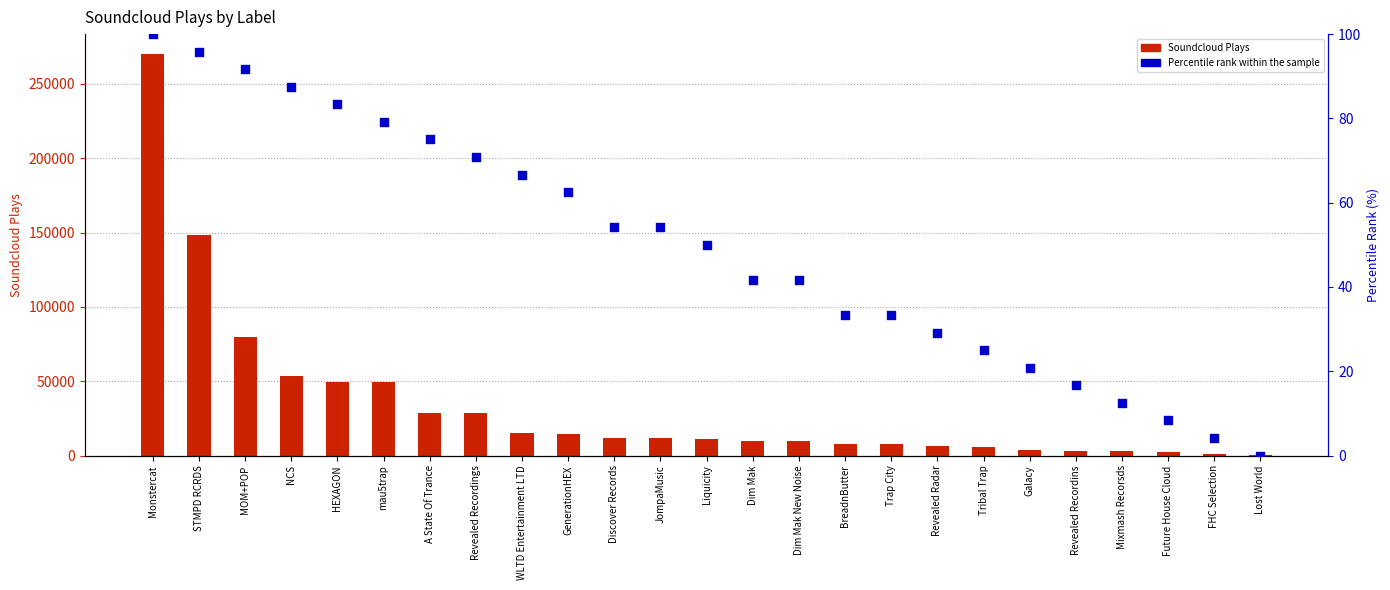

What are all the series names shown in the legend?

Soundcloud Plays, Percentile rank within the sample